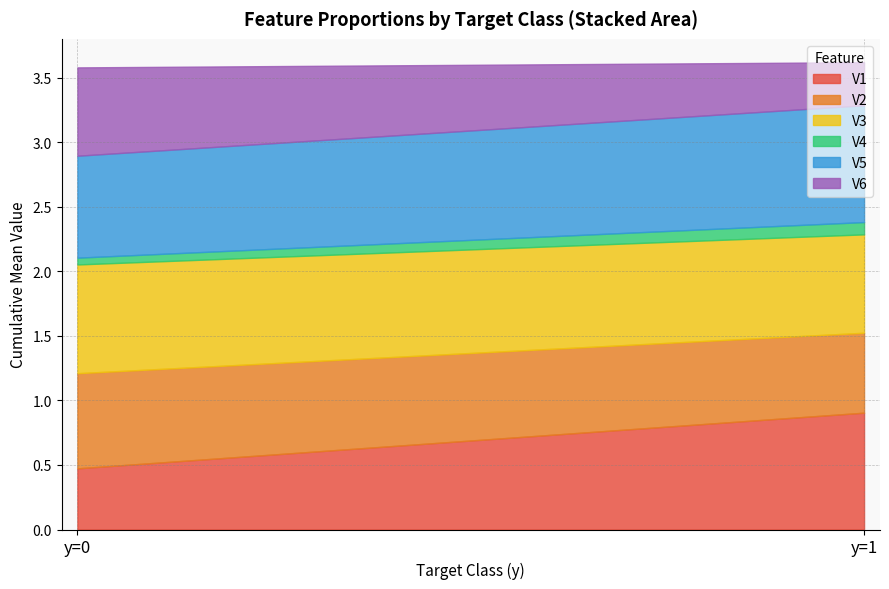

Where is V5 nearest to the value 0?

y=0